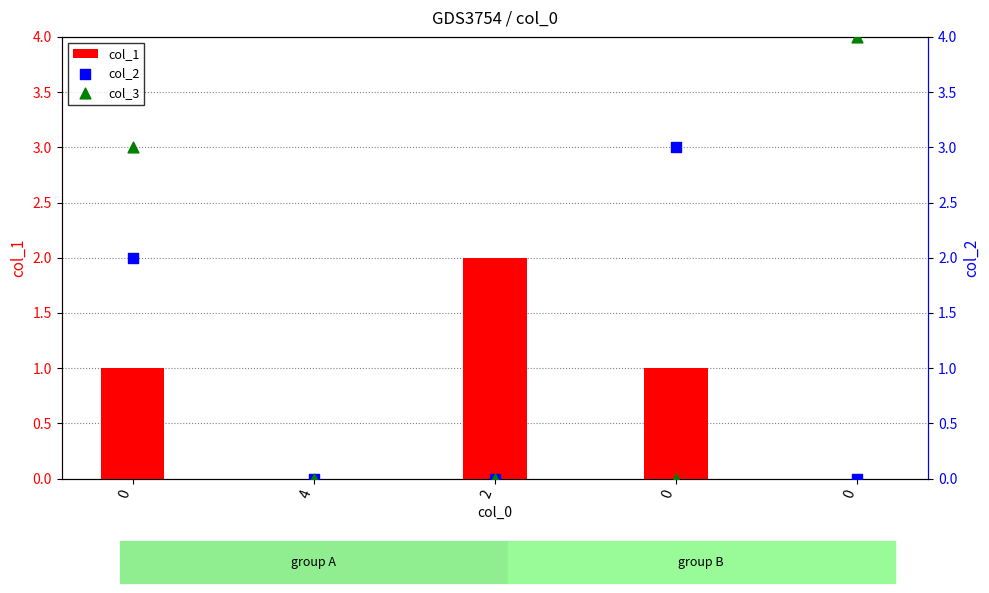

What is the total value across all series at 0?

6